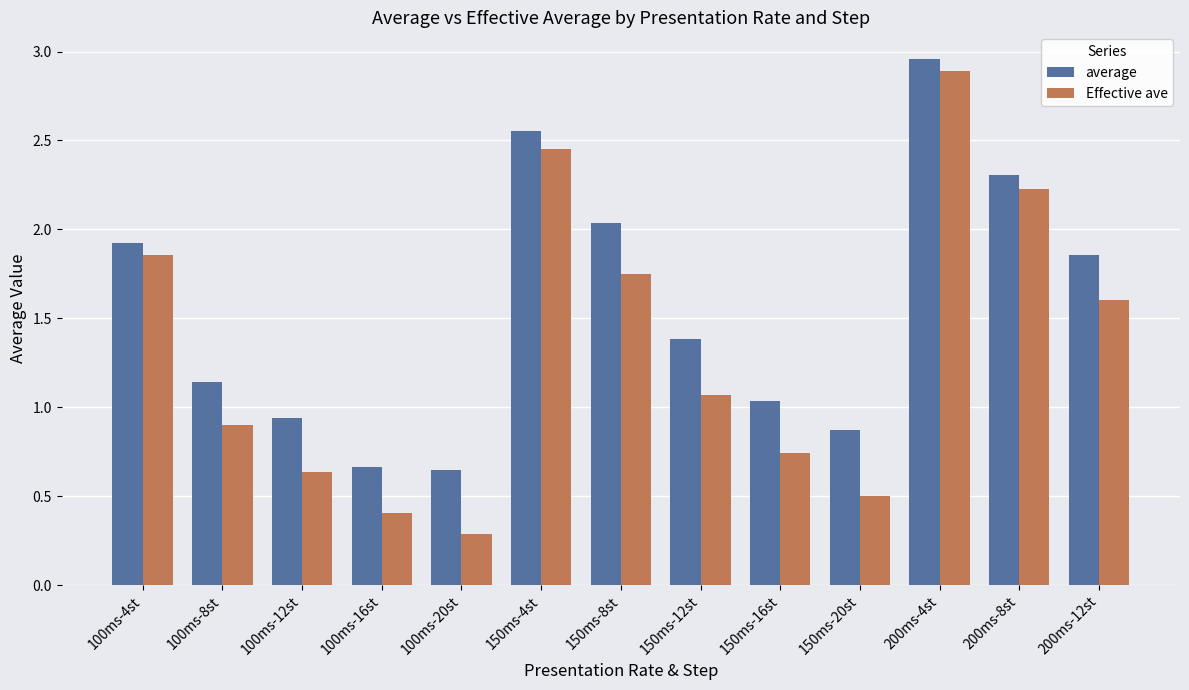

The value of average at 100ms-20st is 0.3. True or false?

False